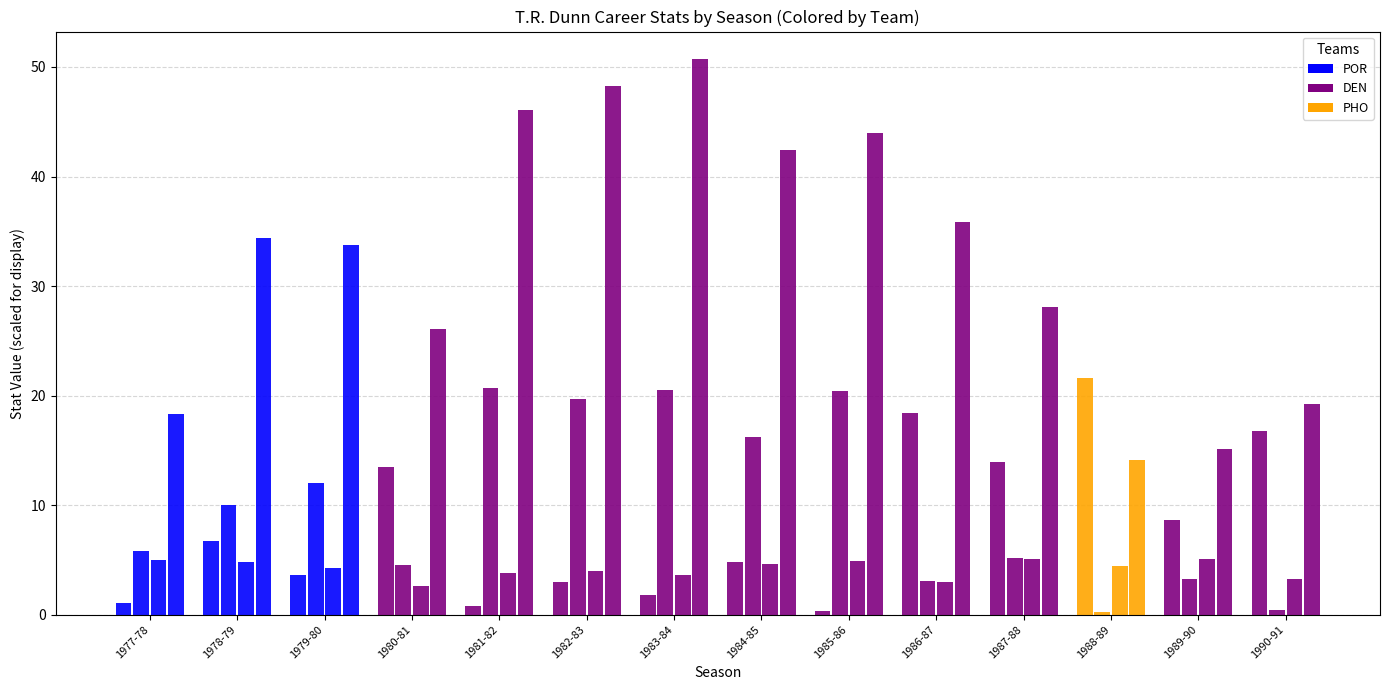

What is the value of the Wins Added bar at the 1st from the left?

1.2